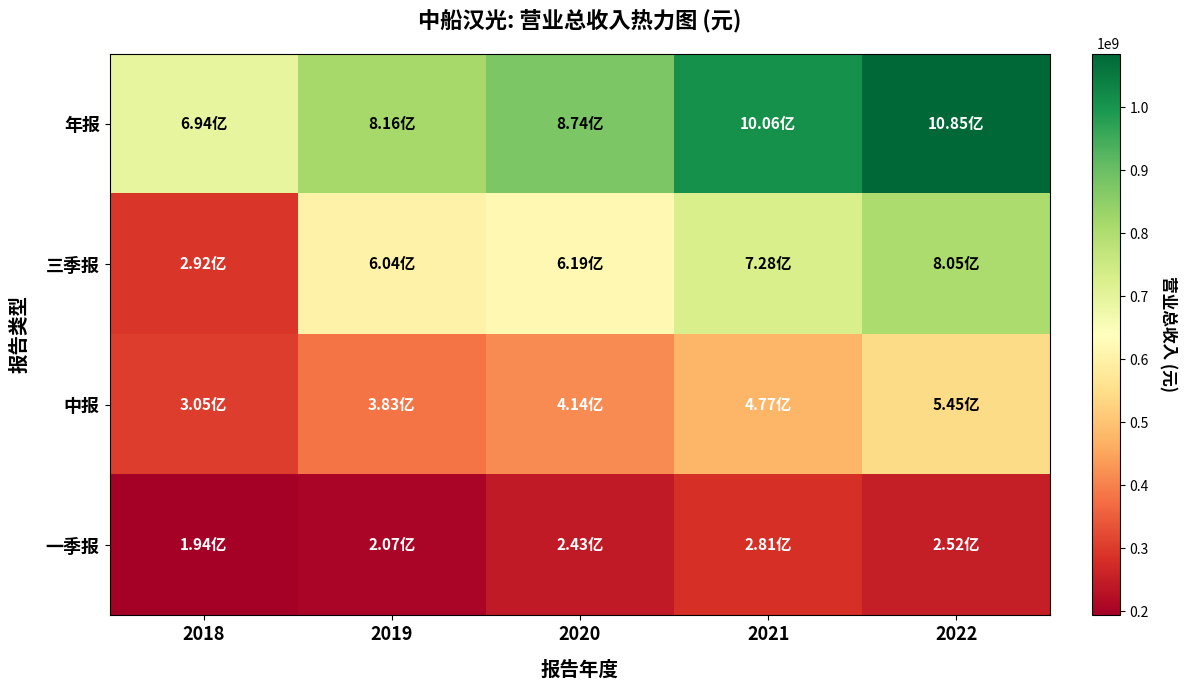

At how many categories does at least one series exceed 430739665?

5